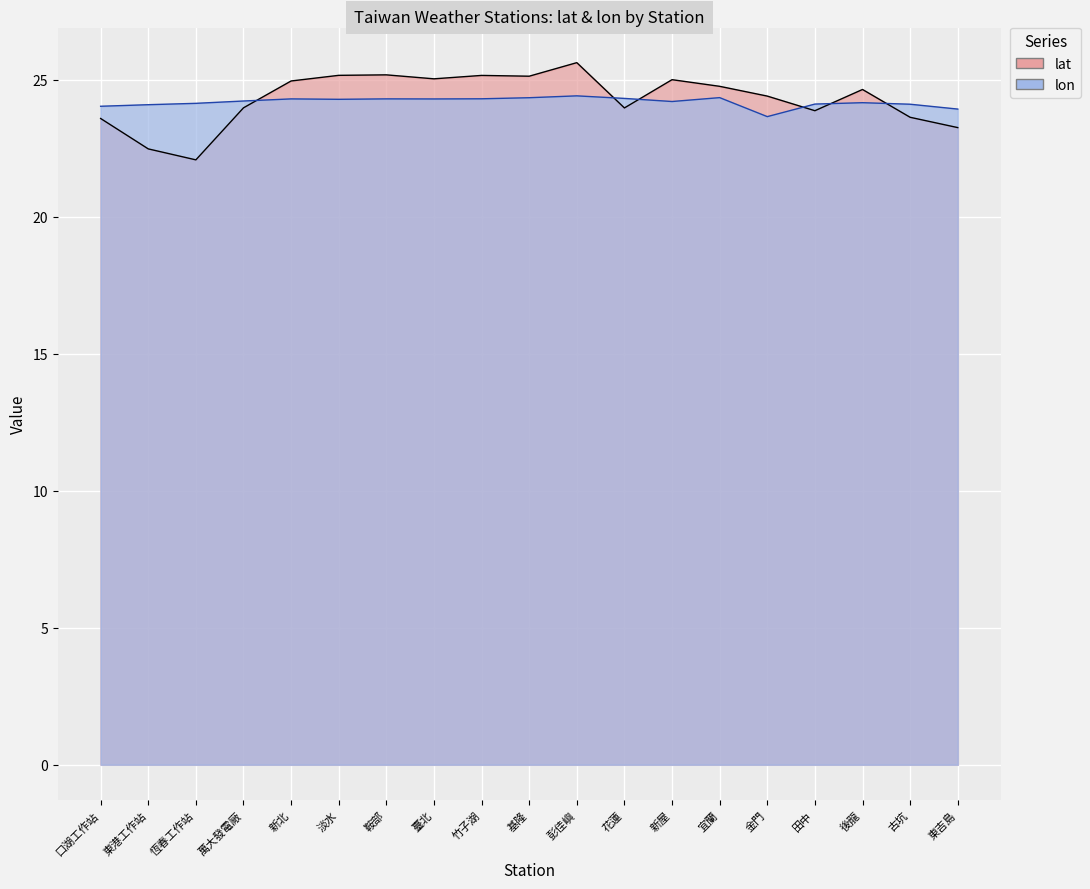

What is the difference between the maximum and minimum values in the lat series?

3.5